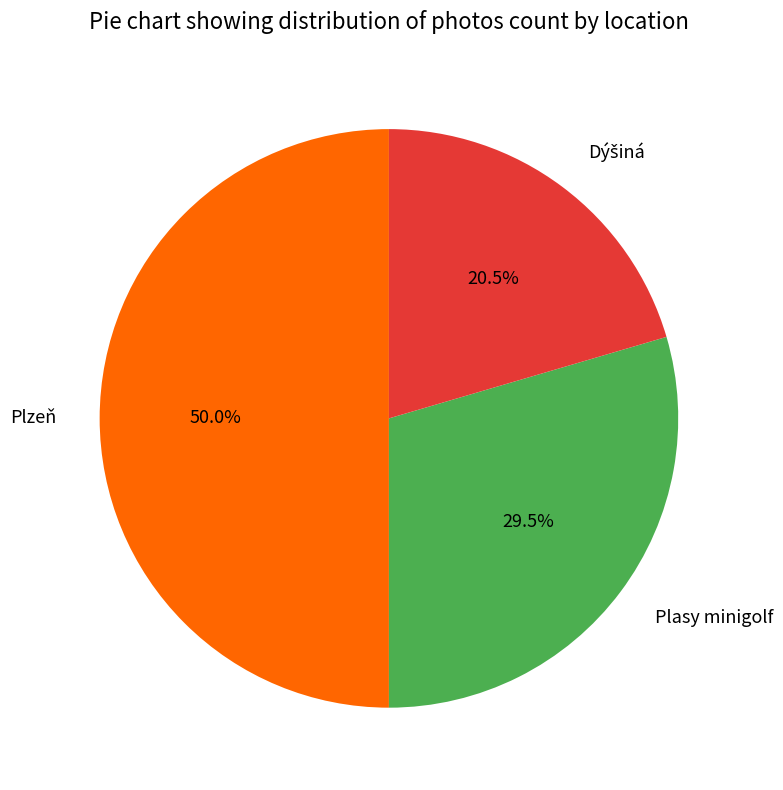

What percentage is NOT represented by Plasy minigolf?

70.5%